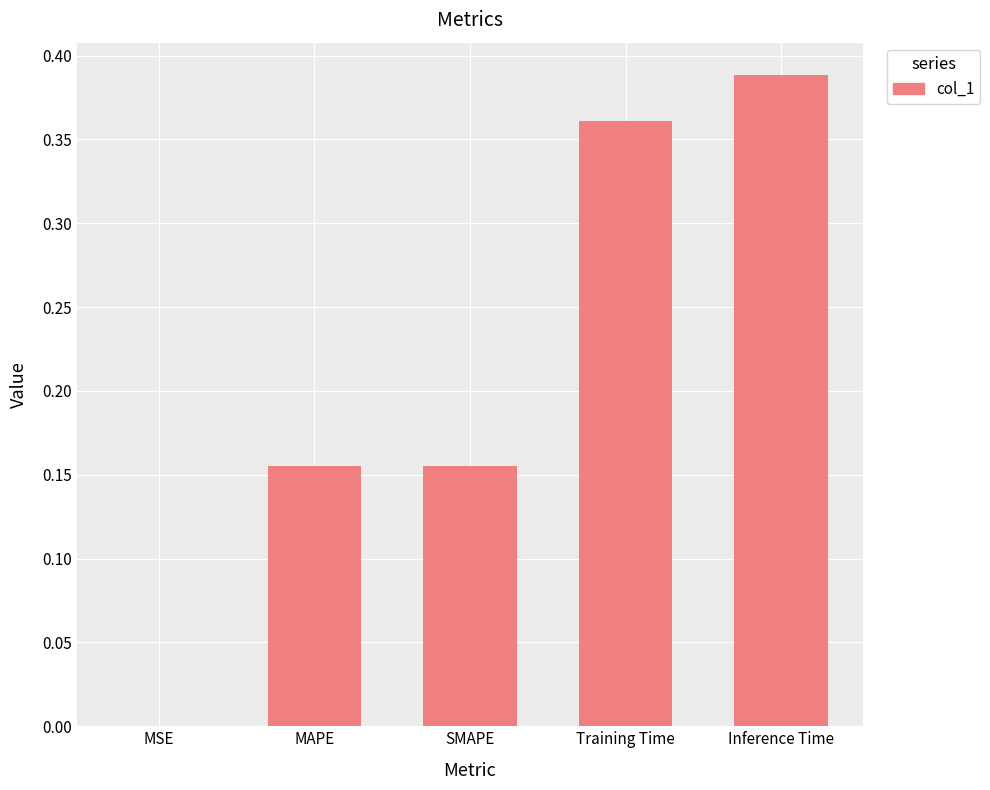

What is the change in value from SMAPE to Training Time?

+0.2